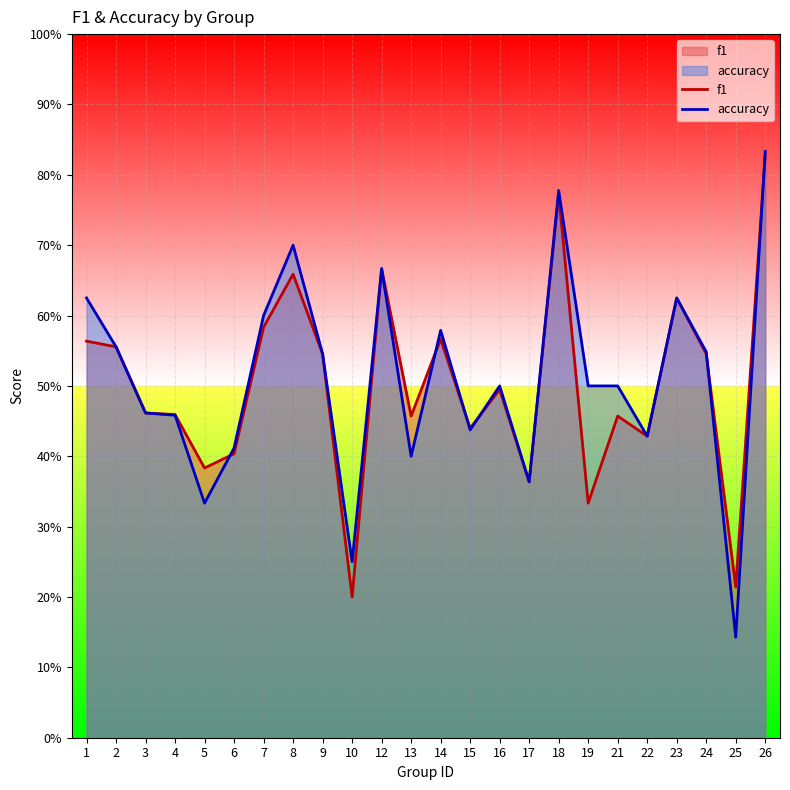

Which category has the highest value in the f1 series?

26